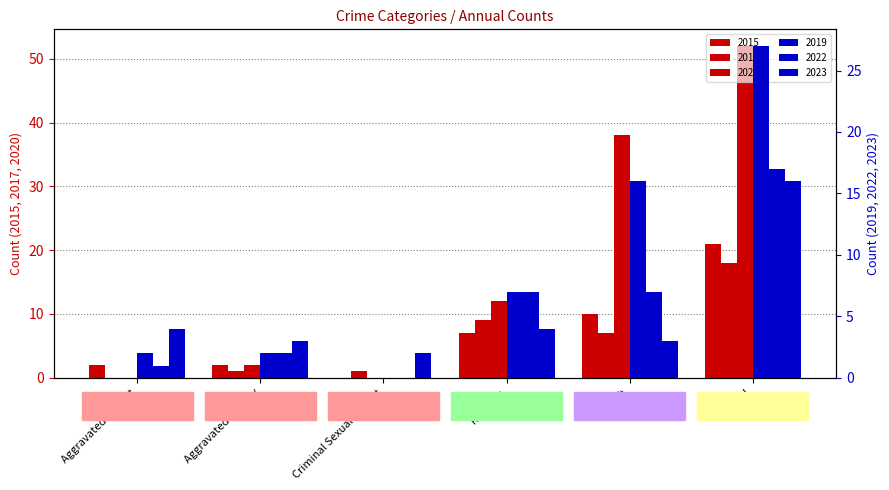

What is the total value across all series at Criminal Sexual Assault?

3